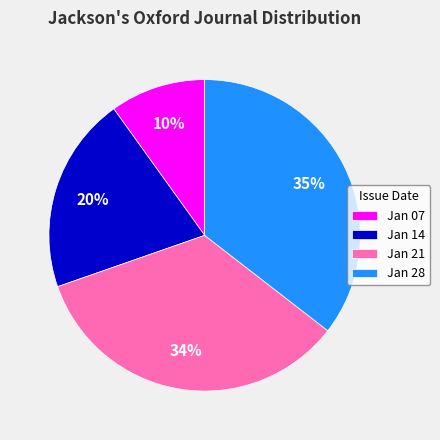

Which has a higher value, Jan 07 or Jan 28?

Jan 28